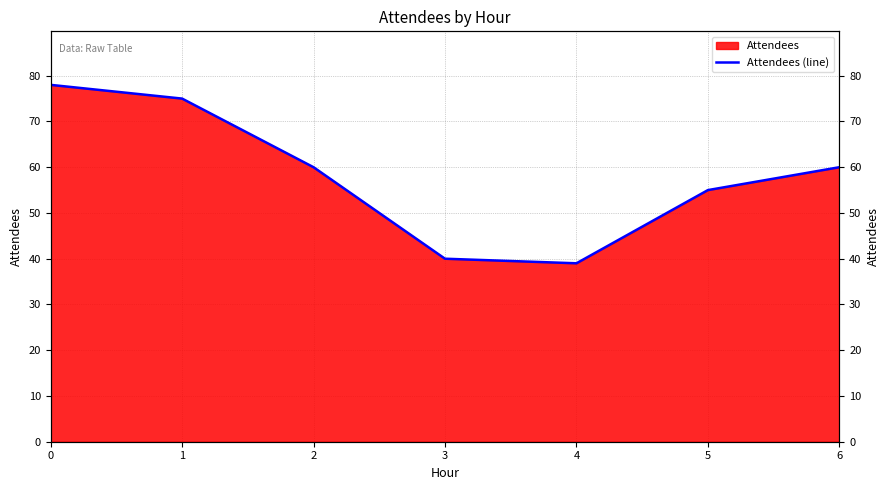

The chart shows a value of 20 at 3. True or false?

False